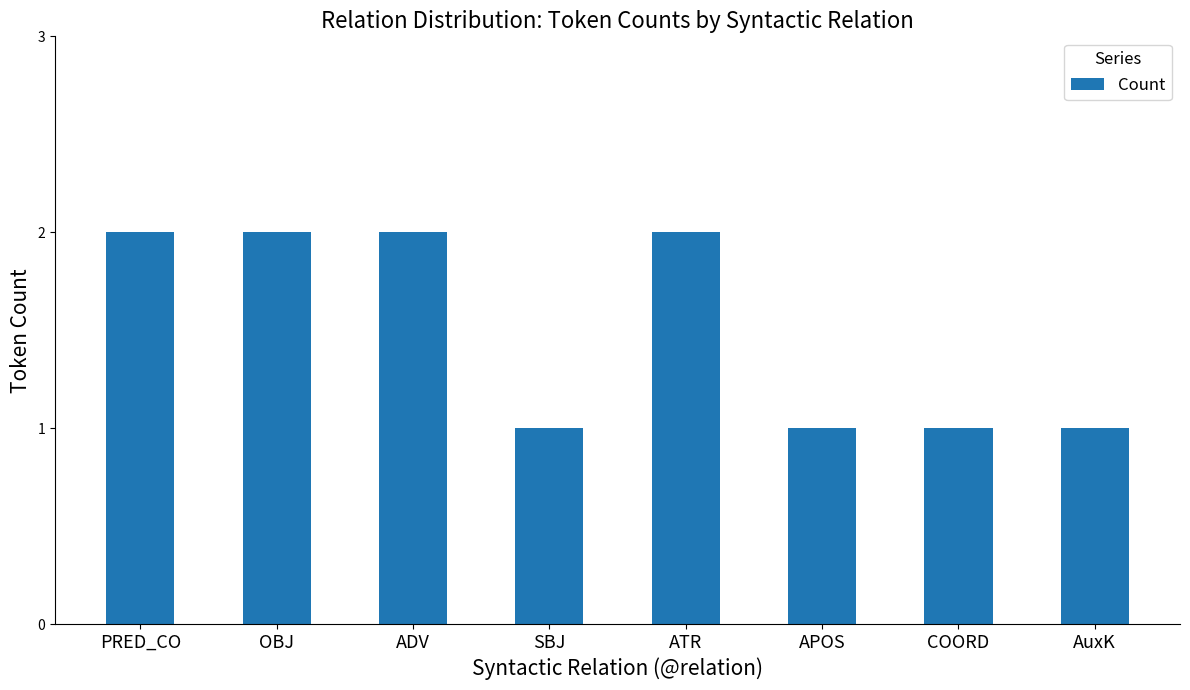

Reading left to right, extract all data points from this chart.

2	2	2	1	2	1	1	1